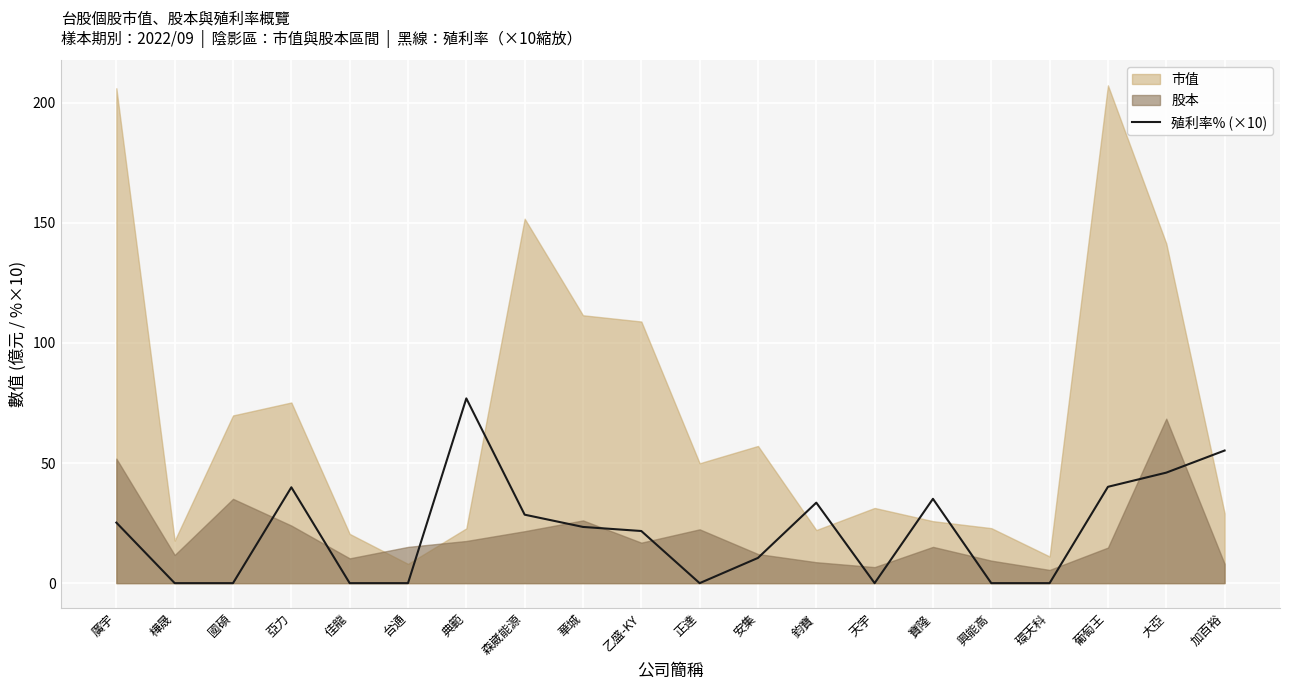

What is the maximum value for 殖利率% (×10)?

76.9